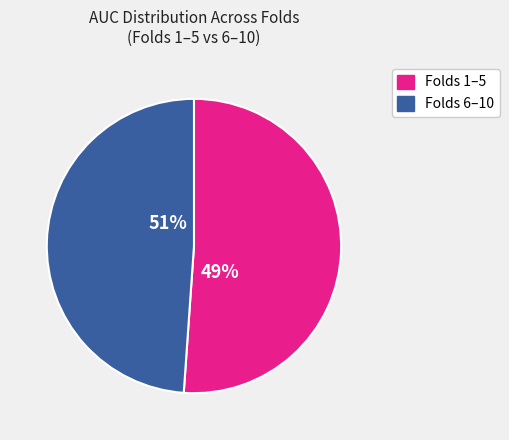

To the nearest percent, what is the difference between the 7 and 2 slice percentages?

1%